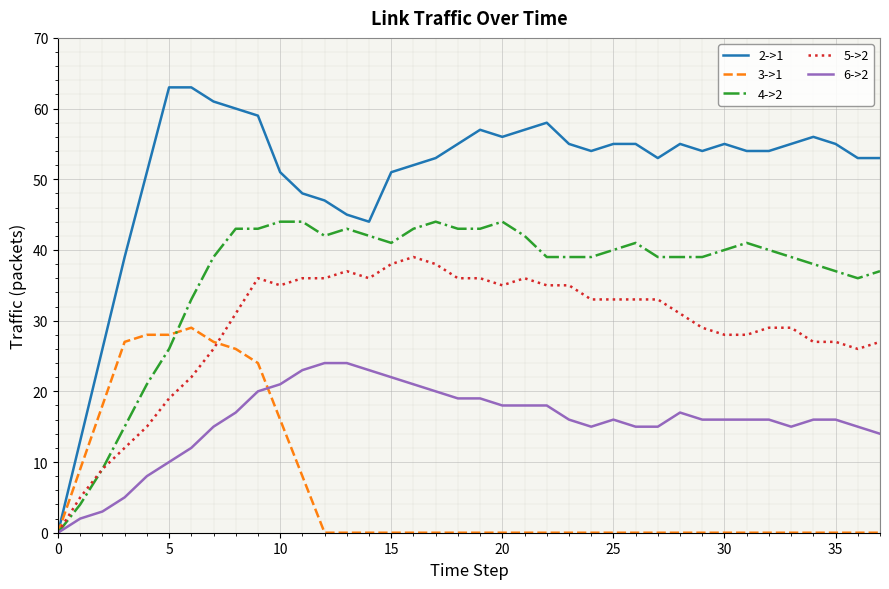

Which series has the widest spread of values?

2->1